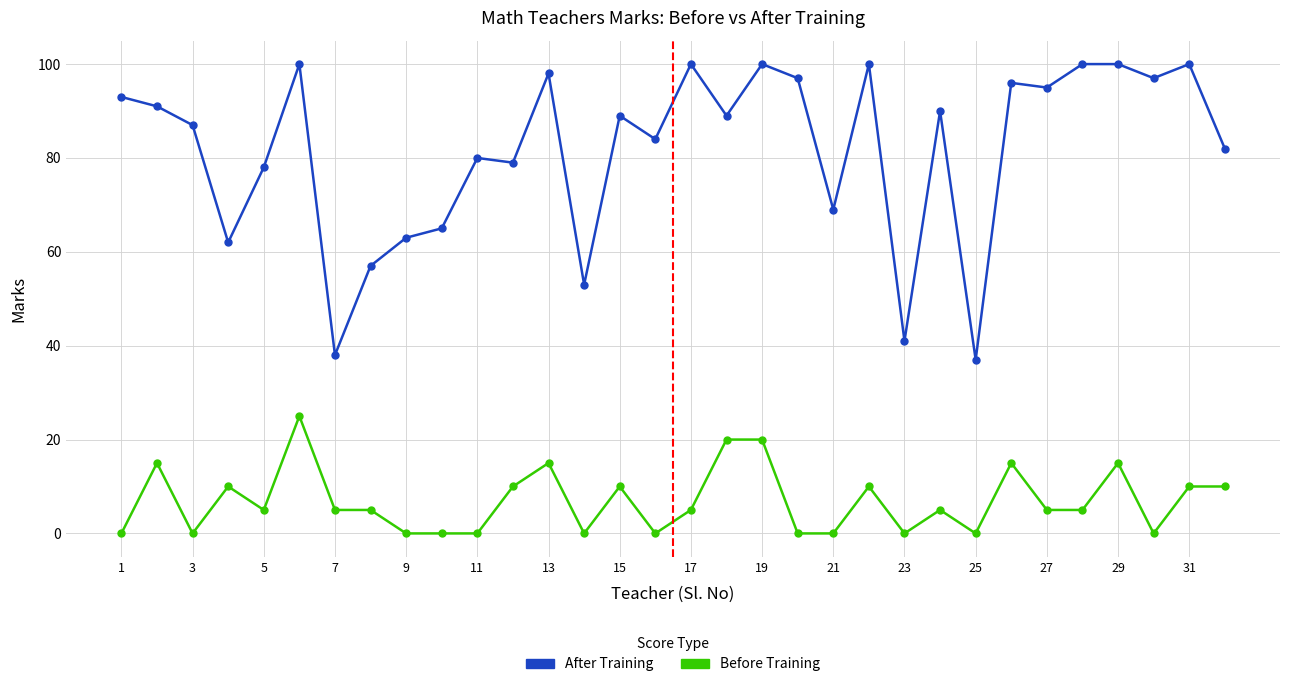

True or false: After Training has more than 1 interior local peaks.

True